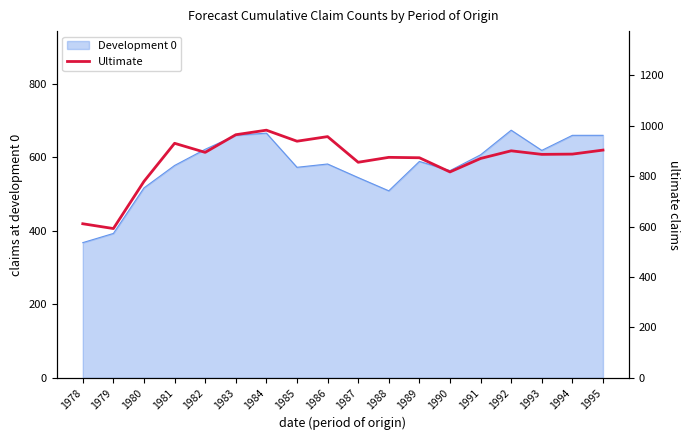

True or false: there are more than 2 points higher than both neighbors.

True